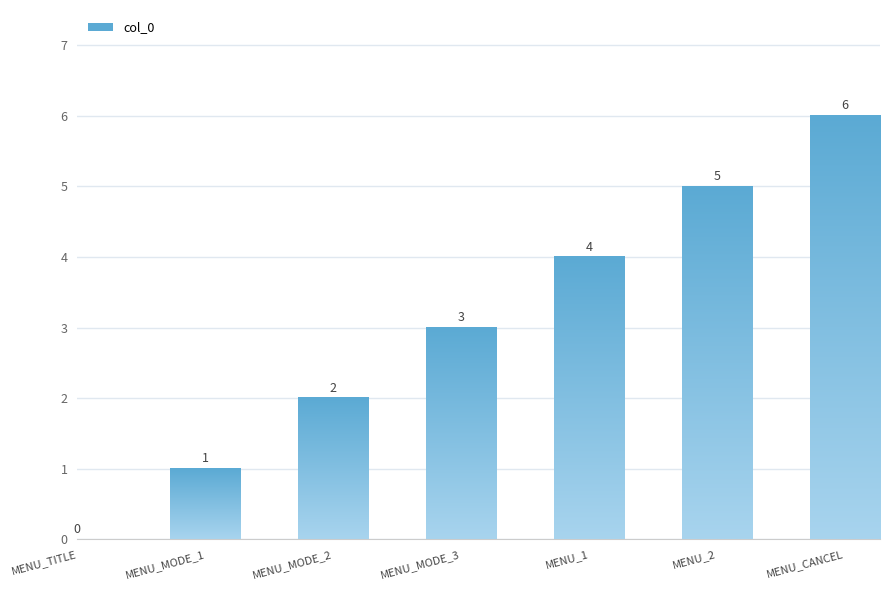

What value does the data have at MENU_1?

4